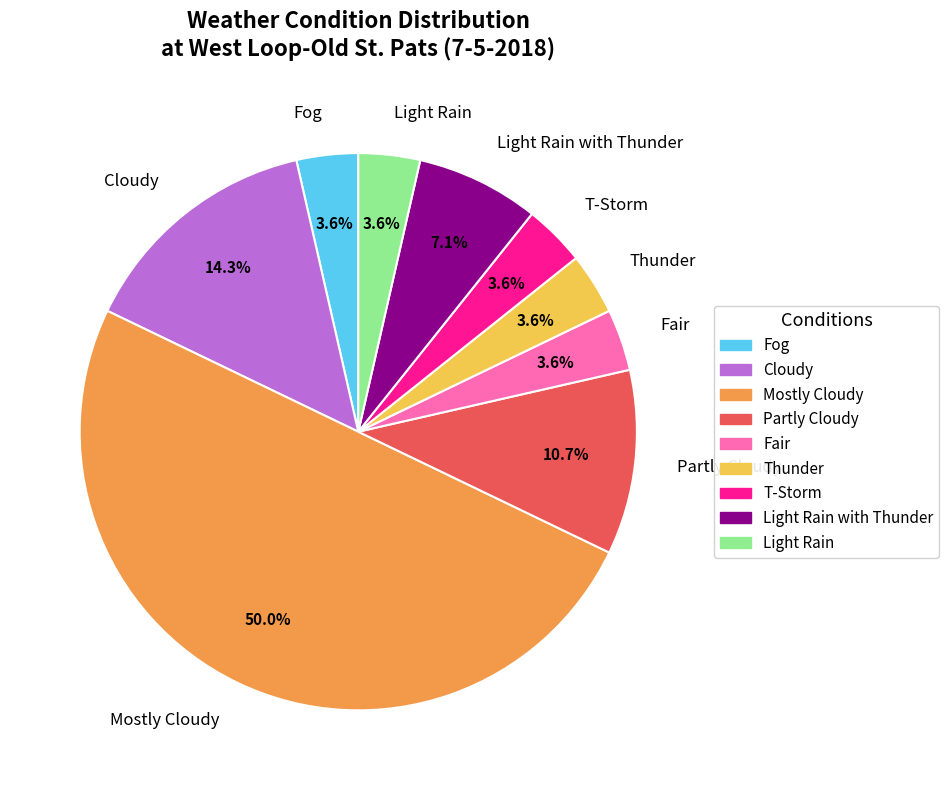

How many segments does this pie chart have?

9